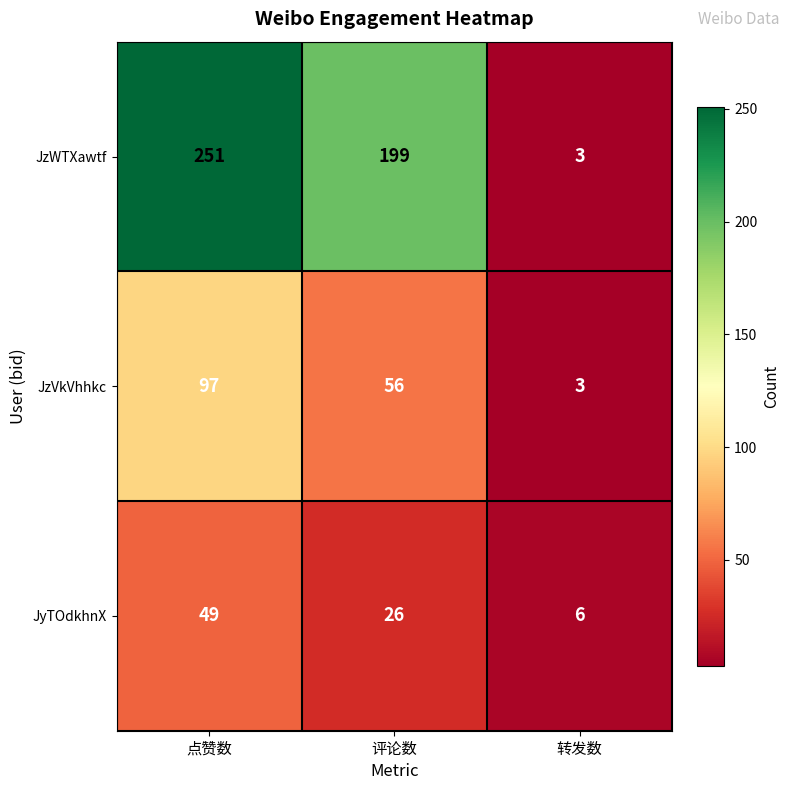

Which series has the largest total across all categories?

JzWTXawtf